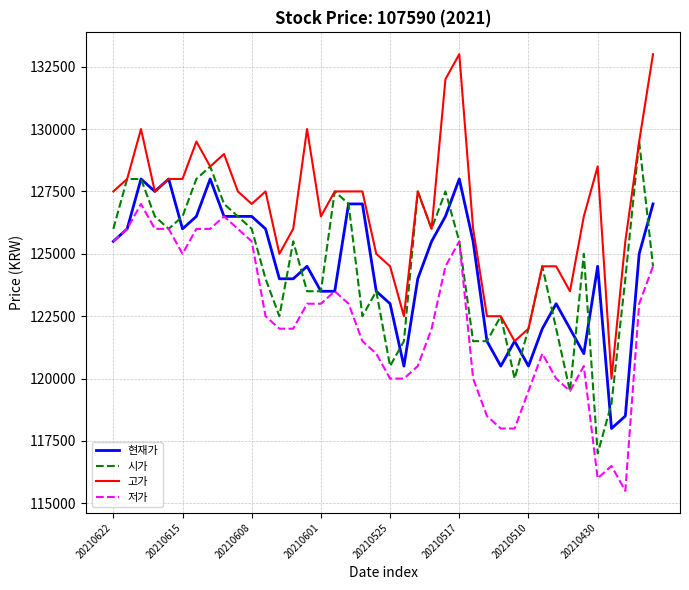

What is the greatest value displayed?

133000